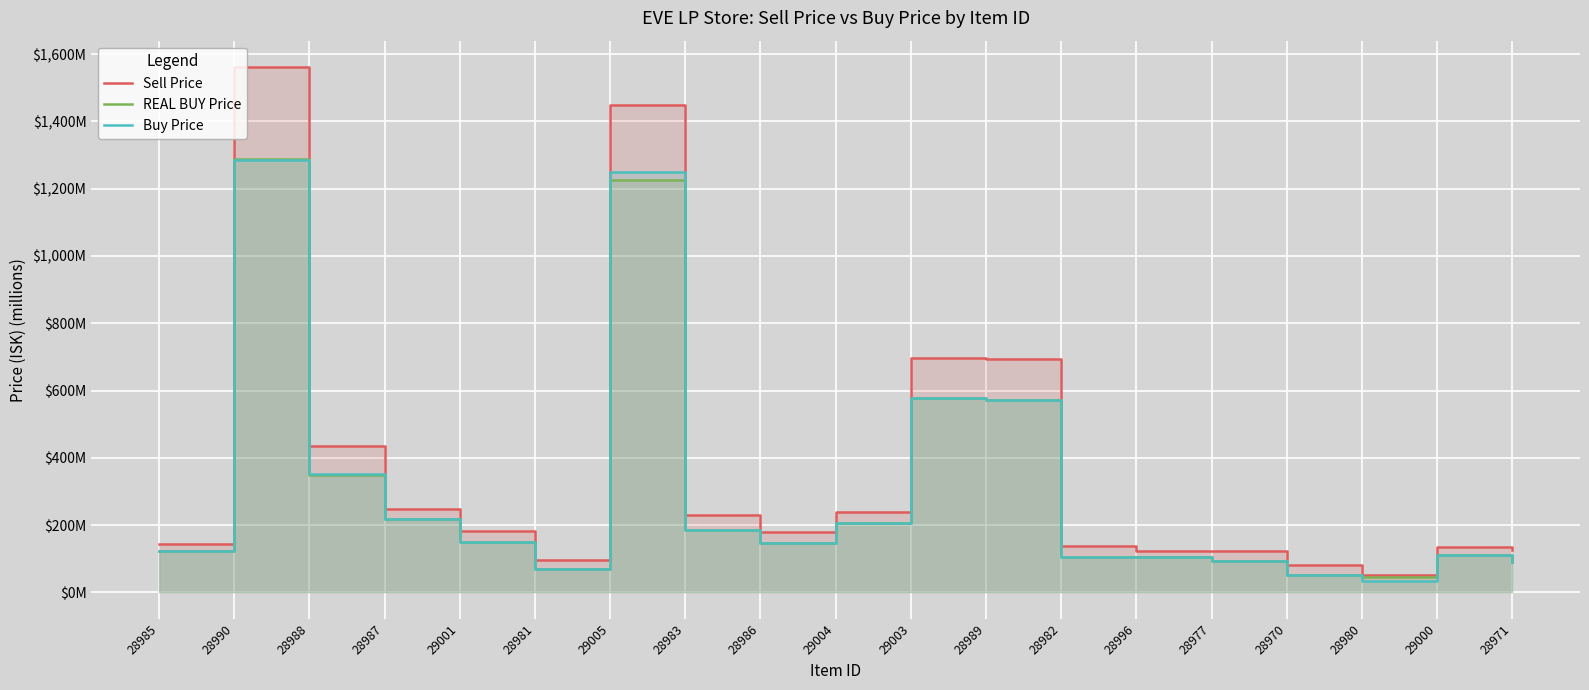

List the series in order of their peak value, highest first.

Sell Price, REAL BUY Price, Buy Price